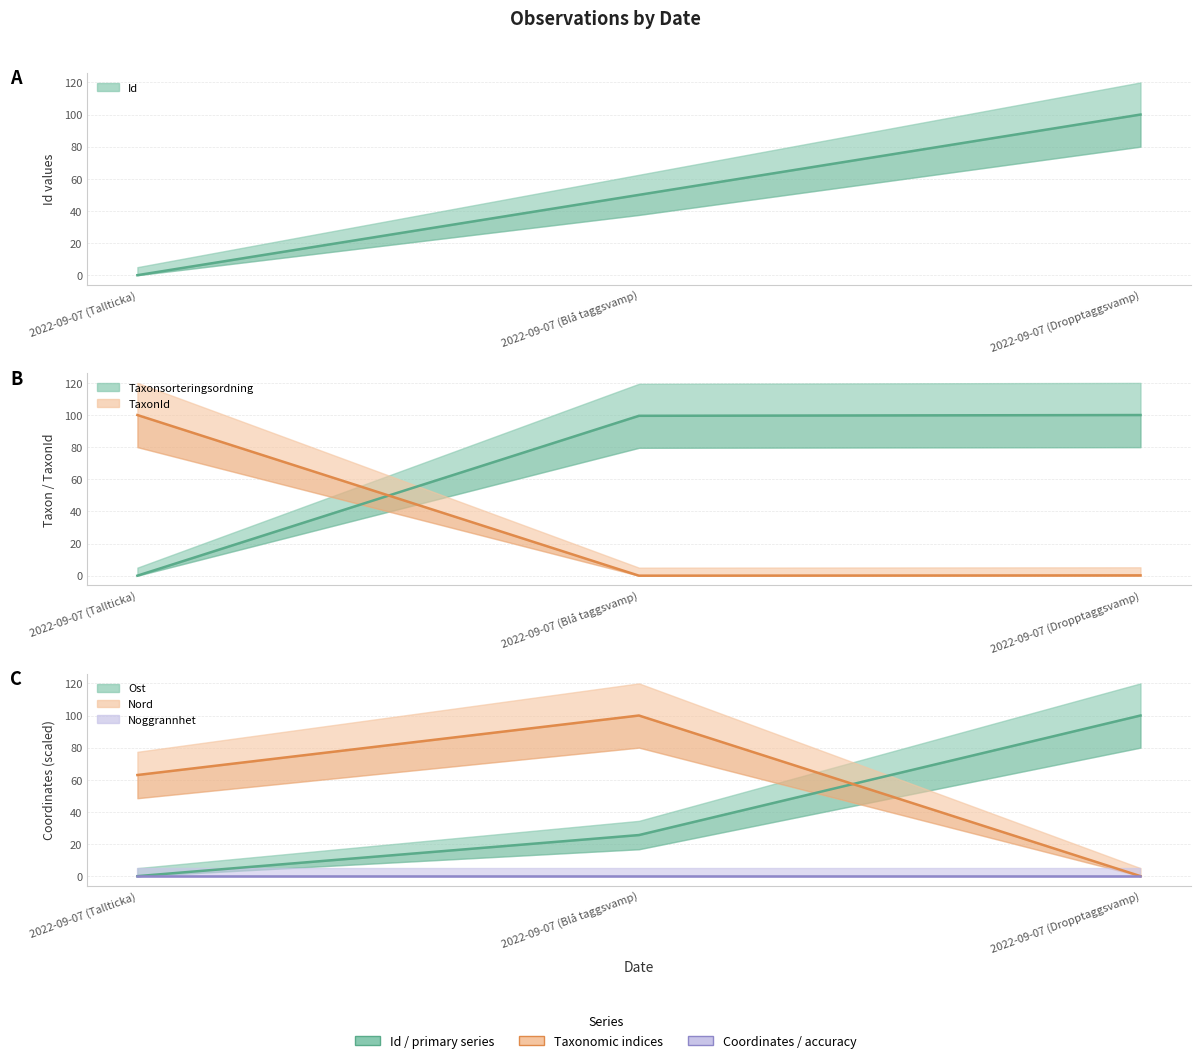

What is the approximate value of TaxonId at 2022-09-07 (Tallticka)?

100.0